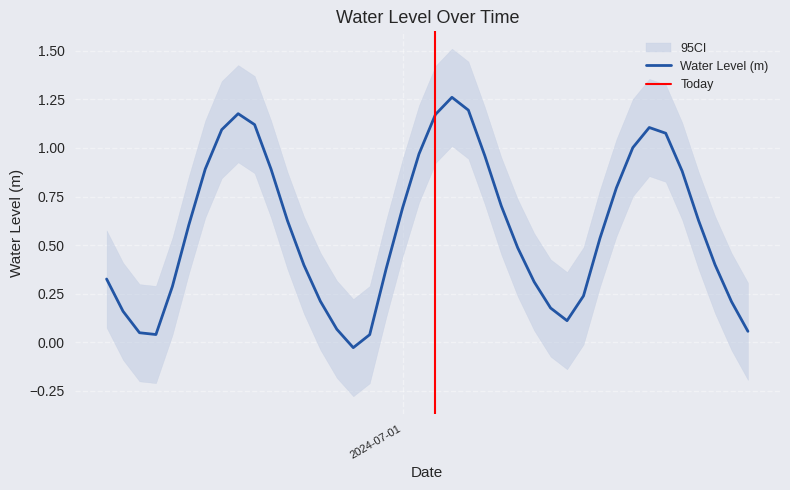

List the labels in order of value, smallest first.

2024-06-30 21:00:00, 2024-06-30 22:00:00, 2024-06-30 09:00:00, 2024-06-30 08:00:00, 2024-07-01 21:00:00, 2024-06-30 20:00:00, 2024-07-01 10:00:00, 2024-06-30 07:00:00, 2024-07-01 09:00:00, 2024-07-01 20:00:00, 2024-06-30 19:00:00, 2024-07-01 11:00:00, 2024-06-30 10:00:00, 2024-07-01 08:00:00, 2024-06-30 06:00:00, 2024-06-30 23:00:00, 2024-06-30 18:00:00, 2024-07-01 19:00:00, 2024-07-01 07:00:00, 2024-07-01 12:00:00, 2024-06-30 11:00:00, 2024-06-30 17:00:00, 2024-07-01 18:00:00, 2024-07-01 00:00:00, 2024-07-01 06:00:00, 2024-07-01 13:00:00, 2024-07-01 17:00:00, 2024-06-30 16:00:00, 2024-06-30 12:00:00, 2024-07-01 05:00:00, 2024-07-01 01:00:00, 2024-07-01 14:00:00, 2024-07-01 16:00:00, 2024-06-30 13:00:00, 2024-07-01 15:00:00, 2024-06-30 15:00:00, 2024-07-01 02:00:00, 2024-06-30 14:00:00, 2024-07-01 04:00:00, 2024-07-01 03:00:00